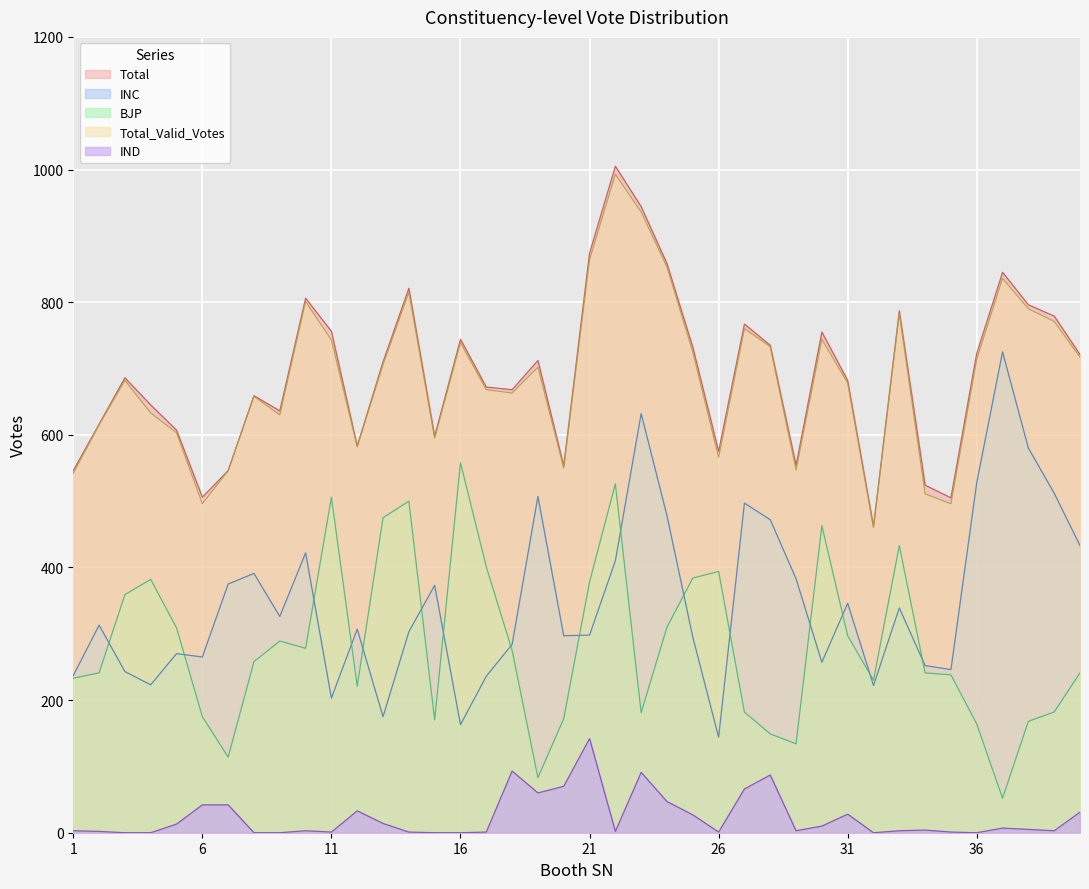

Between 19 and 23, which series saw the biggest shift?

Total_Valid_Votes